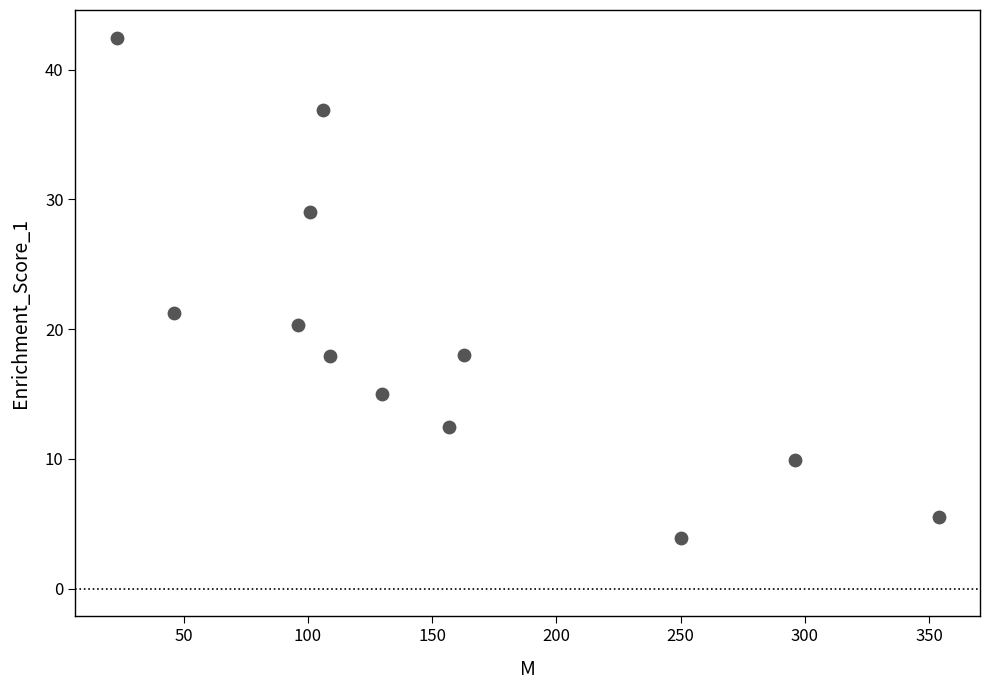

What Y value in the scatter plot is closest to 23?

21.2